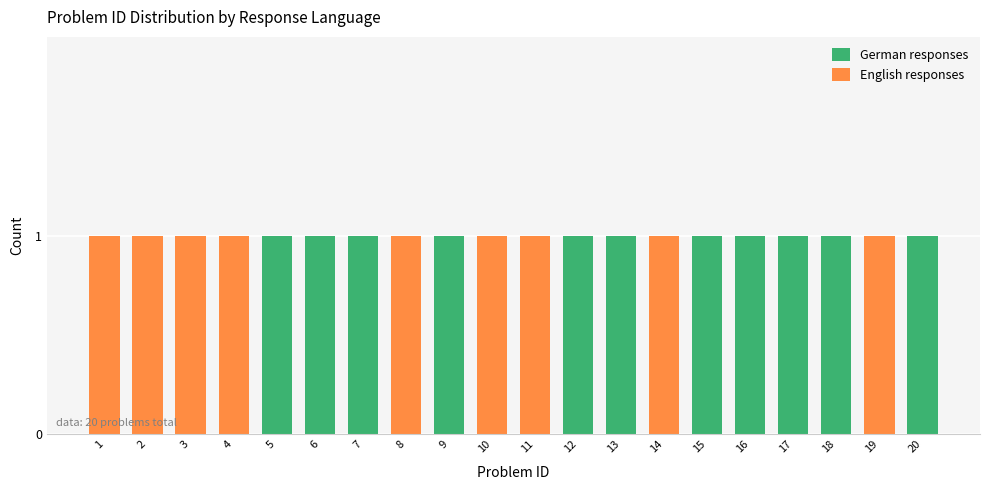

The value of German responses at 16 is 1. True or false?

True